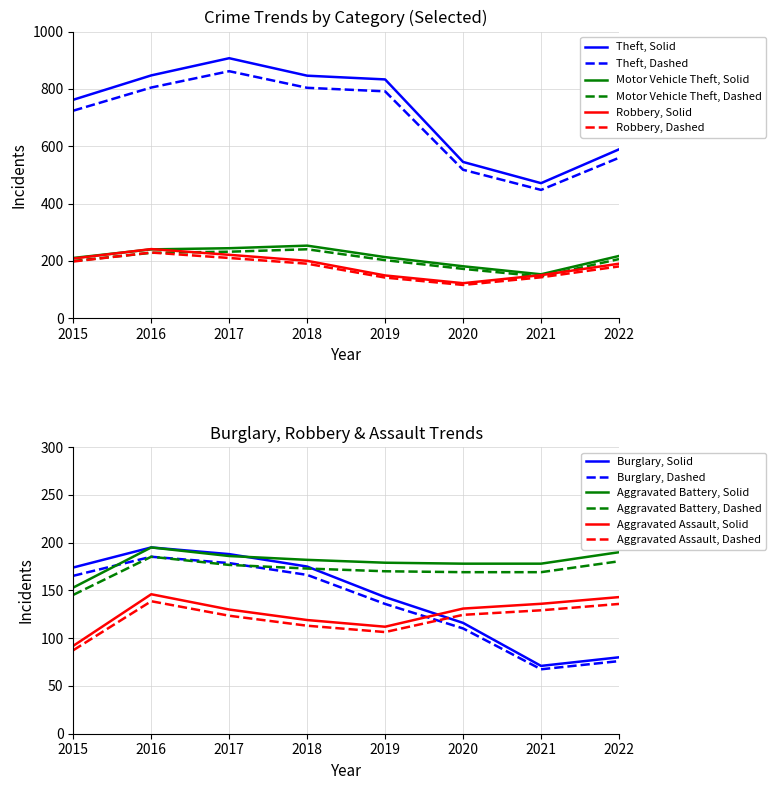

Reading left to right, what are all the values shown in this chart?

Aggravated Assault: 92	146	130	119	112	131	136	143
Aggravated Battery: 153	195	186	182	179	178	178	190
Burglary: 174	195	188	175	143	116	71	80
Motor Vehicle Theft: 210	240	244	253	213	181	153	217
Robbery: 208	241	221	200	149	122	150	190
Theft: 762	847	907	846	833	545	471	589